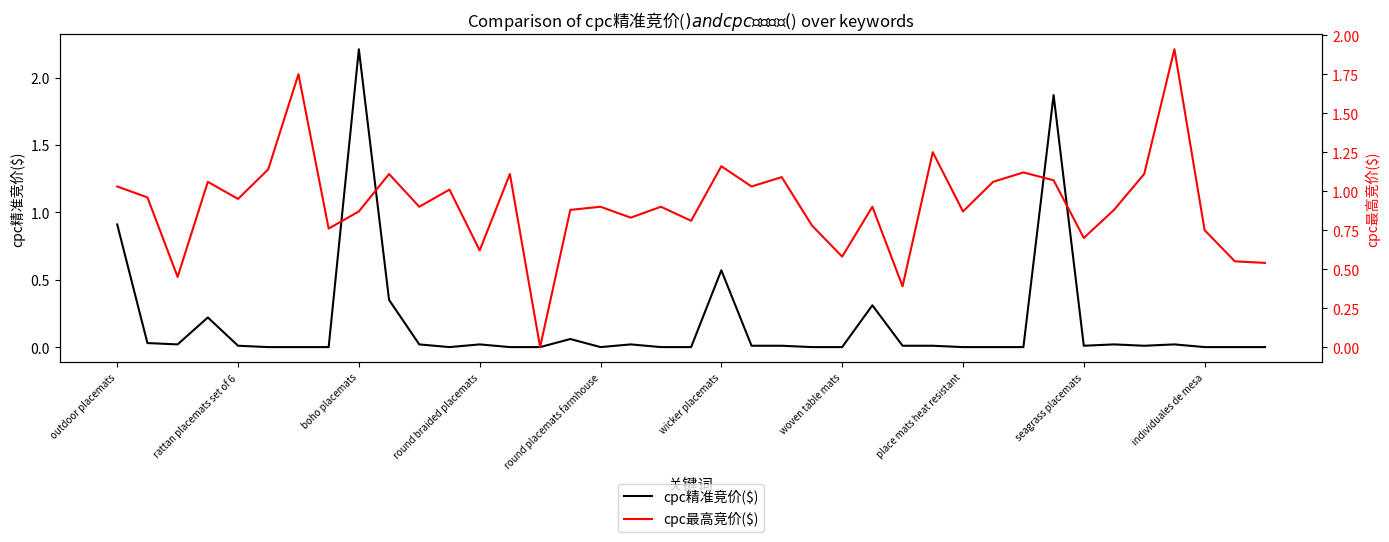

Where is cpc精准竞价($) nearest to the value 1?

outdoor placemats